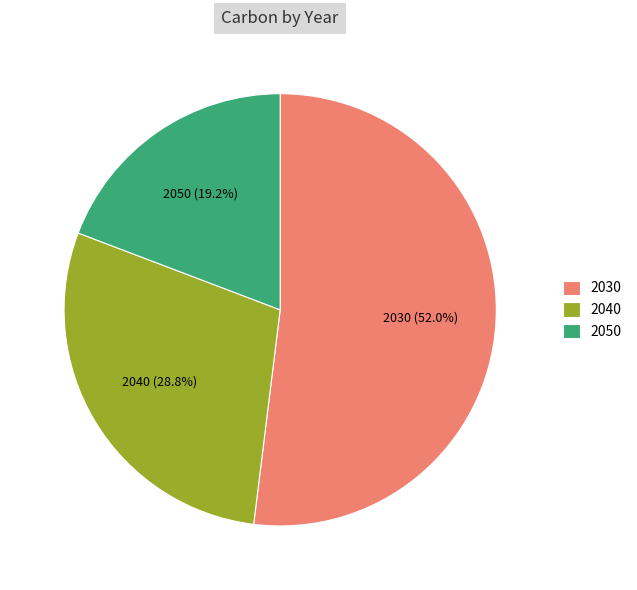

True or false: 2050 accounts for 19% of the total.

True